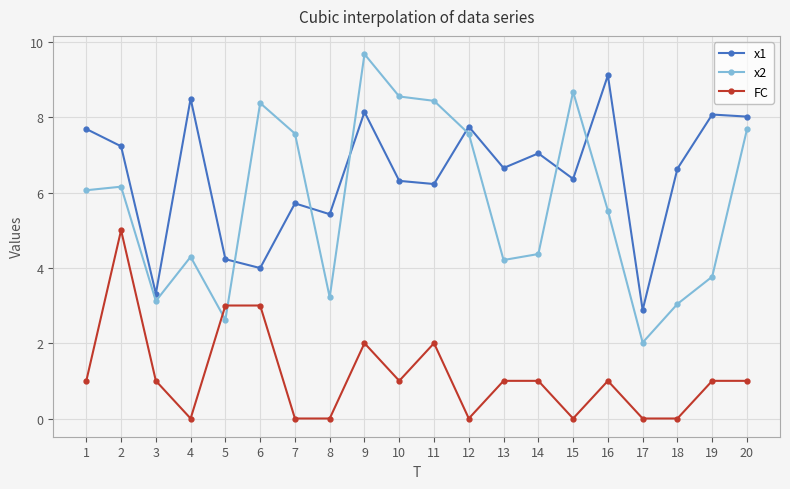

What is the difference between the highest and lowest values at 13?

5.7